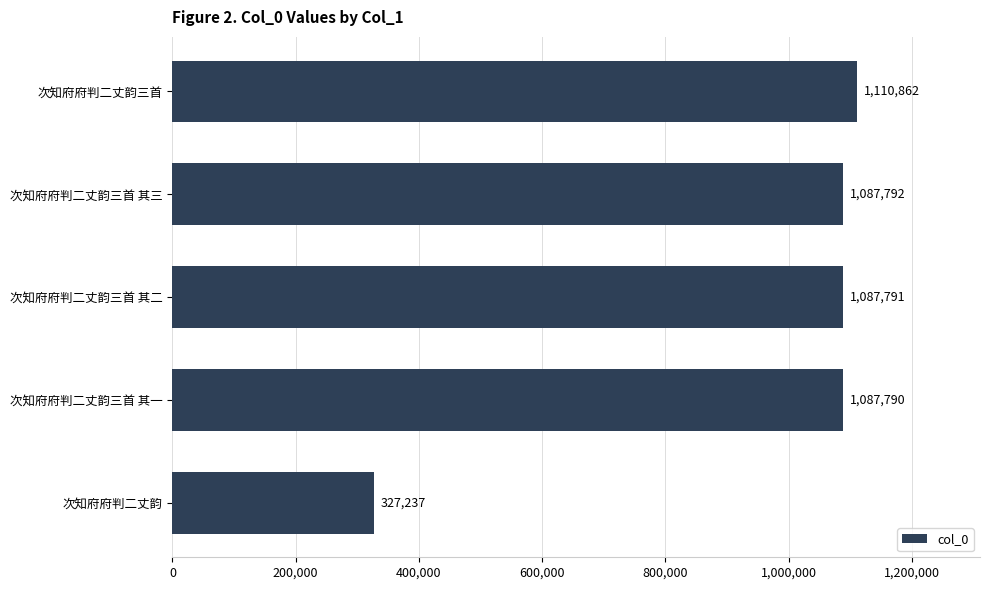

What is the average value?

940294